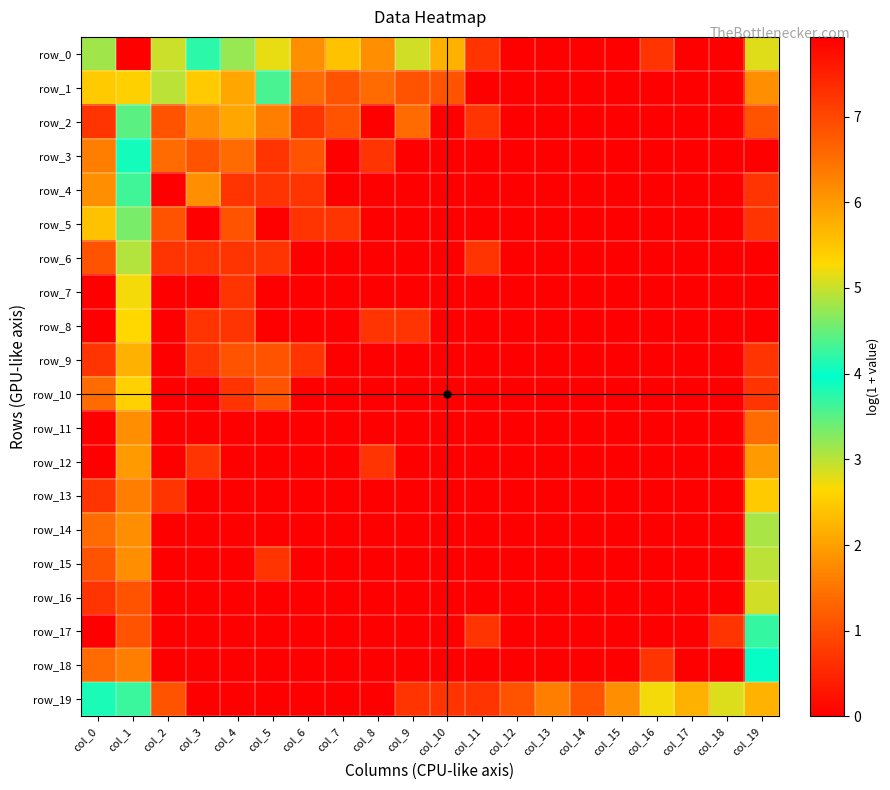

Reading left to right, transcribe all the data shown in this chart.

row_0: col_0=3.1	col_1=7.9	col_2=5.0	col_3=4.2	col_4=3.2	col_5=2.8	col_6=1.8	col_7=2.4	col_8=1.8	col_9=2.9	col_10=2.2	col_11=0.7	col_12=0.0	col_13=0.0	col_14=0.0	col_15=0.0	col_16=0.7	col_17=0.0	col_18=0.0	col_19=5.1
row_1: col_0=2.5	col_1=5.4	col_2=3.0	col_3=2.5	col_4=2.1	col_5=3.6	col_6=1.4	col_7=1.1	col_8=1.4	col_9=1.1	col_10=1.1	col_11=0.0	col_12=0.0	col_13=0.0	col_14=0.0	col_15=0.0	col_16=0.0	col_17=0.0	col_18=0.0	col_19=1.8
row_2: col_0=0.7	col_1=4.4	col_2=1.1	col_3=1.8	col_4=2.1	col_5=1.6	col_6=0.7	col_7=1.1	col_8=0.0	col_9=1.4	col_10=0.0	col_11=0.7	col_12=0.0	col_13=0.0	col_14=0.0	col_15=0.0	col_16=0.0	col_17=0.0	col_18=0.0	col_19=1.1
row_3: col_0=1.6	col_1=4.1	col_2=1.4	col_3=1.1	col_4=1.4	col_5=0.7	col_6=1.1	col_7=0.0	col_8=0.7	col_9=0.0	col_10=0.0	col_11=0.0	col_12=0.0	col_13=0.0	col_14=0.0	col_15=0.0	col_16=0.0	col_17=0.0	col_18=0.0	col_19=0.0
row_4: col_0=1.8	col_1=3.6	col_2=0.0	col_3=1.8	col_4=0.7	col_5=0.7	col_6=0.7	col_7=0.0	col_8=0.0	col_9=0.0	col_10=0.0	col_11=0.0	col_12=0.0	col_13=0.0	col_14=0.0	col_15=0.0	col_16=0.0	col_17=0.0	col_18=0.0	col_19=0.7
row_5: col_0=2.4	col_1=3.3	col_2=1.1	col_3=0.0	col_4=1.1	col_5=0.0	col_6=0.7	col_7=0.7	col_8=0.0	col_9=0.0	col_10=0.0	col_11=0.0	col_12=0.0	col_13=0.0	col_14=0.0	col_15=0.0	col_16=0.0	col_17=0.0	col_18=0.0	col_19=0.7
row_6: col_0=1.1	col_1=3.0	col_2=0.7	col_3=0.7	col_4=0.7	col_5=0.7	col_6=0.0	col_7=0.0	col_8=0.0	col_9=0.0	col_10=0.0	col_11=0.7	col_12=0.0	col_13=0.0	col_14=0.0	col_15=0.0	col_16=0.0	col_17=0.0	col_18=0.0	col_19=0.0
row_7: col_0=0.0	col_1=2.7	col_2=0.0	col_3=0.0	col_4=0.7	col_5=0.0	col_6=0.0	col_7=0.0	col_8=0.0	col_9=0.0	col_10=0.0	col_11=0.0	col_12=0.0	col_13=0.0	col_14=0.0	col_15=0.0	col_16=0.0	col_17=0.0	col_18=0.0	col_19=0.0
row_8: col_0=0.0	col_1=2.6	col_2=0.0	col_3=0.7	col_4=0.7	col_5=0.0	col_6=0.0	col_7=0.0	col_8=0.7	col_9=0.7	col_10=0.0	col_11=0.0	col_12=0.0	col_13=0.0	col_14=0.0	col_15=0.0	col_16=0.0	col_17=0.0	col_18=0.0	col_19=0.0
row_9: col_0=0.7	col_1=2.2	col_2=0.0	col_3=0.7	col_4=1.1	col_5=1.1	col_6=0.7	col_7=0.0	col_8=0.0	col_9=0.0	col_10=0.0	col_11=0.0	col_12=0.0	col_13=0.0	col_14=0.0	col_15=0.0	col_16=0.0	col_17=0.0	col_18=0.0	col_19=0.7
row_10: col_0=1.4	col_1=2.6	col_2=0.0	col_3=0.0	col_4=0.7	col_5=1.1	col_6=0.0	col_7=0.0	col_8=0.0	col_9=0.0	col_10=0.0	col_11=0.0	col_12=0.0	col_13=0.0	col_14=0.0	col_15=0.0	col_16=0.0	col_17=0.0	col_18=0.0	col_19=0.7
row_11: col_0=0.0	col_1=1.8	col_2=0.0	col_3=0.0	col_4=0.0	col_5=0.0	col_6=0.0	col_7=0.0	col_8=0.0	col_9=0.0	col_10=0.0	col_11=0.0	col_12=0.0	col_13=0.0	col_14=0.0	col_15=0.0	col_16=0.0	col_17=0.0	col_18=0.0	col_19=1.4
row_12: col_0=0.0	col_1=1.9	col_2=0.0	col_3=0.7	col_4=0.0	col_5=0.0	col_6=0.0	col_7=0.0	col_8=0.7	col_9=0.0	col_10=0.0	col_11=0.0	col_12=0.0	col_13=0.0	col_14=0.0	col_15=0.0	col_16=0.0	col_17=0.0	col_18=0.0	col_19=1.9
row_13: col_0=0.7	col_1=1.6	col_2=0.7	col_3=0.0	col_4=0.0	col_5=0.0	col_6=0.0	col_7=0.0	col_8=0.0	col_9=0.0	col_10=0.0	col_11=0.0	col_12=0.0	col_13=0.0	col_14=0.0	col_15=0.0	col_16=0.0	col_17=0.0	col_18=0.0	col_19=2.5
row_14: col_0=1.4	col_1=1.8	col_2=0.0	col_3=0.0	col_4=0.0	col_5=0.0	col_6=0.0	col_7=0.0	col_8=0.0	col_9=0.0	col_10=0.0	col_11=0.0	col_12=0.0	col_13=0.0	col_14=0.0	col_15=0.0	col_16=0.0	col_17=0.0	col_18=0.0	col_19=3.1
row_15: col_0=1.1	col_1=1.8	col_2=0.0	col_3=0.0	col_4=0.0	col_5=0.7	col_6=0.0	col_7=0.0	col_8=0.0	col_9=0.0	col_10=0.0	col_11=0.0	col_12=0.0	col_13=0.0	col_14=0.0	col_15=0.0	col_16=0.0	col_17=0.0	col_18=0.0	col_19=3.0
row_16: col_0=0.7	col_1=1.1	col_2=0.0	col_3=0.0	col_4=0.0	col_5=0.0	col_6=0.0	col_7=0.0	col_8=0.0	col_9=0.0	col_10=0.0	col_11=0.0	col_12=0.0	col_13=0.0	col_14=0.0	col_15=0.0	col_16=0.0	col_17=0.0	col_18=0.0	col_19=2.9
row_17: col_0=0.0	col_1=1.1	col_2=0.0	col_3=0.0	col_4=0.0	col_5=0.0	col_6=0.0	col_7=0.0	col_8=0.0	col_9=0.0	col_10=0.0	col_11=0.7	col_12=0.0	col_13=0.0	col_14=0.0	col_15=0.0	col_16=0.0	col_17=0.0	col_18=0.7	col_19=3.7
row_18: col_0=1.4	col_1=1.6	col_2=0.0	col_3=0.0	col_4=0.0	col_5=0.0	col_6=0.0	col_7=0.0	col_8=0.0	col_9=0.0	col_10=0.0	col_11=0.0	col_12=0.0	col_13=0.0	col_14=0.0	col_15=0.0	col_16=0.7	col_17=0.0	col_18=0.0	col_19=4.0
row_19: col_0=4.1	col_1=4.3	col_2=1.1	col_3=0.0	col_4=0.0	col_5=0.0	col_6=0.0	col_7=0.0	col_8=0.0	col_9=0.7	col_10=0.7	col_11=0.7	col_12=1.1	col_13=1.6	col_14=1.1	col_15=1.8	col_16=2.7	col_17=2.2	col_18=2.8	col_19=5.7